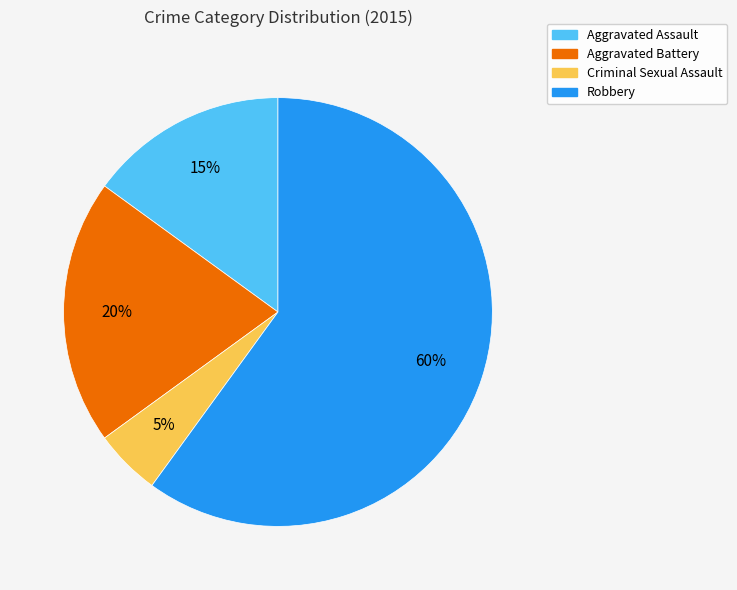

Rank the categories by value from lowest to highest.

Criminal Sexual Assault, Aggravated Assault, Aggravated Battery, Robbery